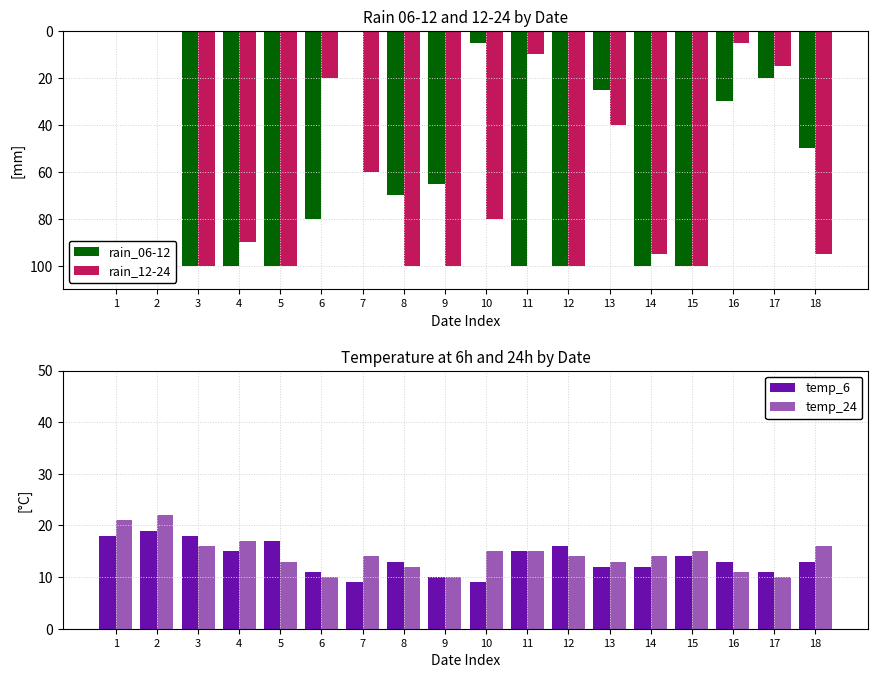

How many groups of bars are there?

18